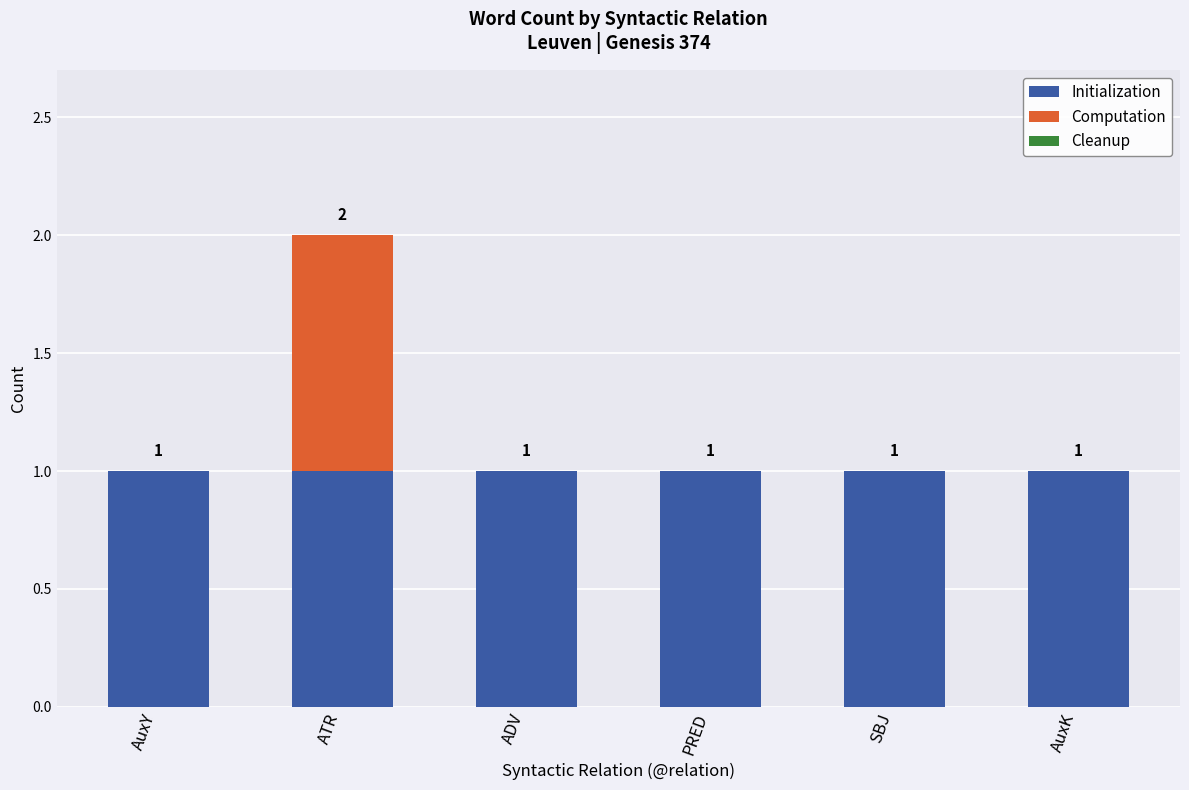

At which category is the sum across all series the highest?

ATR